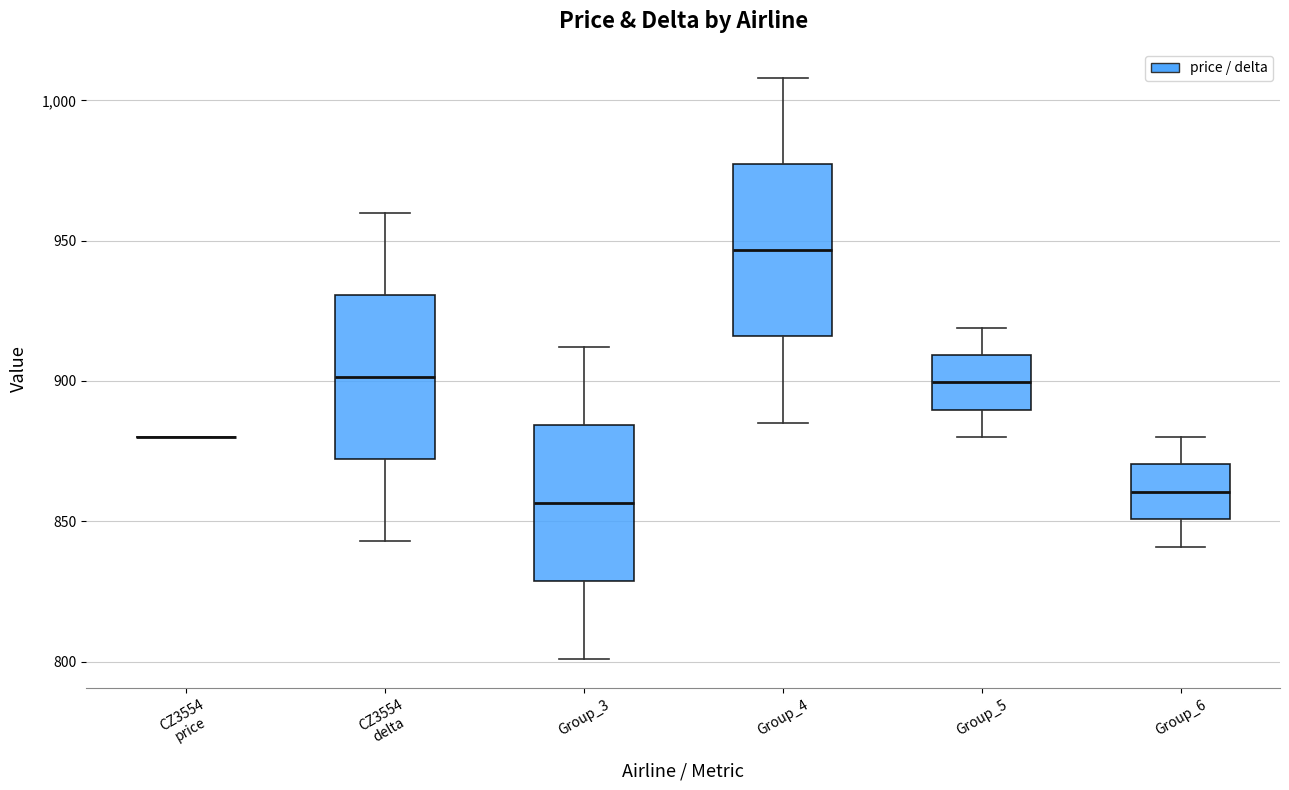

Reading left to right, read every box against the y-axis: the position of its median line, the range the box covers, and the ends of its whiskers. The values are not printed on the chart, so give them approximately, as read against the axis.

CZ3554 price: box collapsed to a line at 880, whiskers 880 to 880
CZ3554 delta: median 900, box 870 to 930, whiskers 845 to 960
Group_3: median 855, box 830 to 885, whiskers 800 to 910
Group_4: median 945, box 915 to 975, whiskers 885 to 1010
Group_5: median 900, box 890 to 910, whiskers 880 to 920
Group_6: median 860, box 850 to 870, whiskers 840 to 880